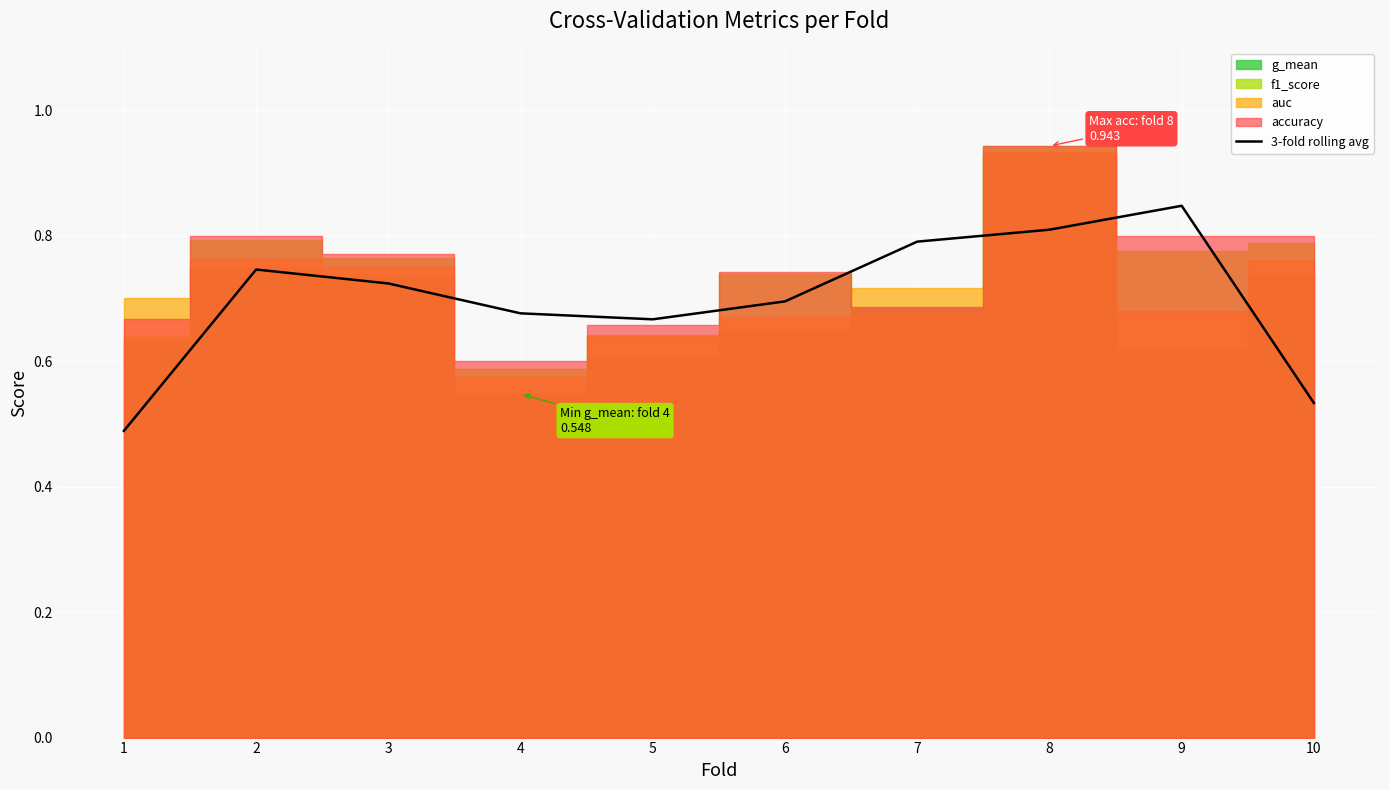

Does the chart display data point markers on the line(s)?

No